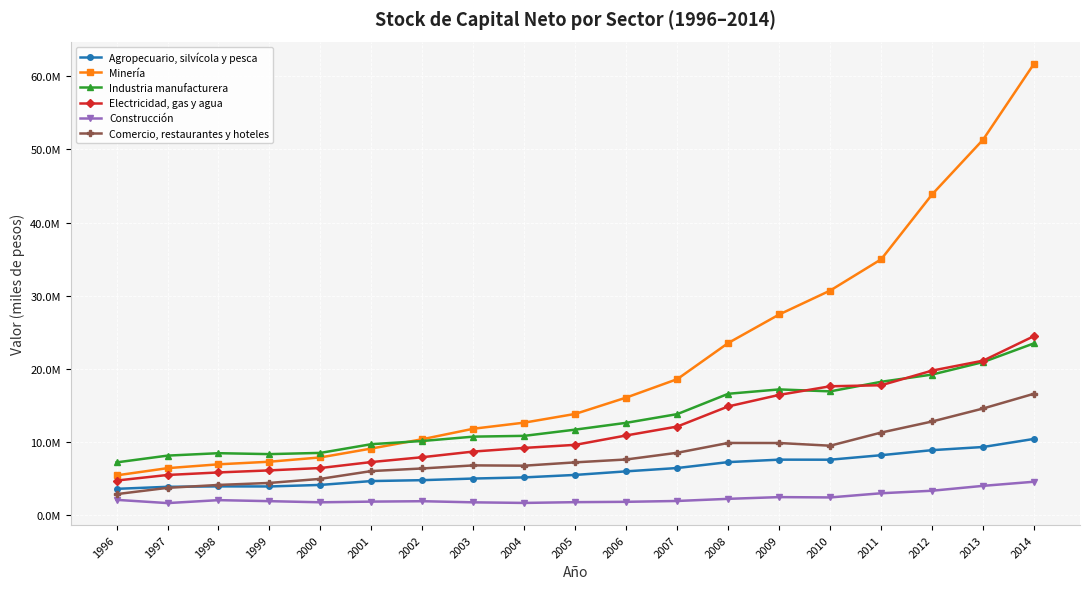

Which label corresponds to the smallest value in the chart?

1997